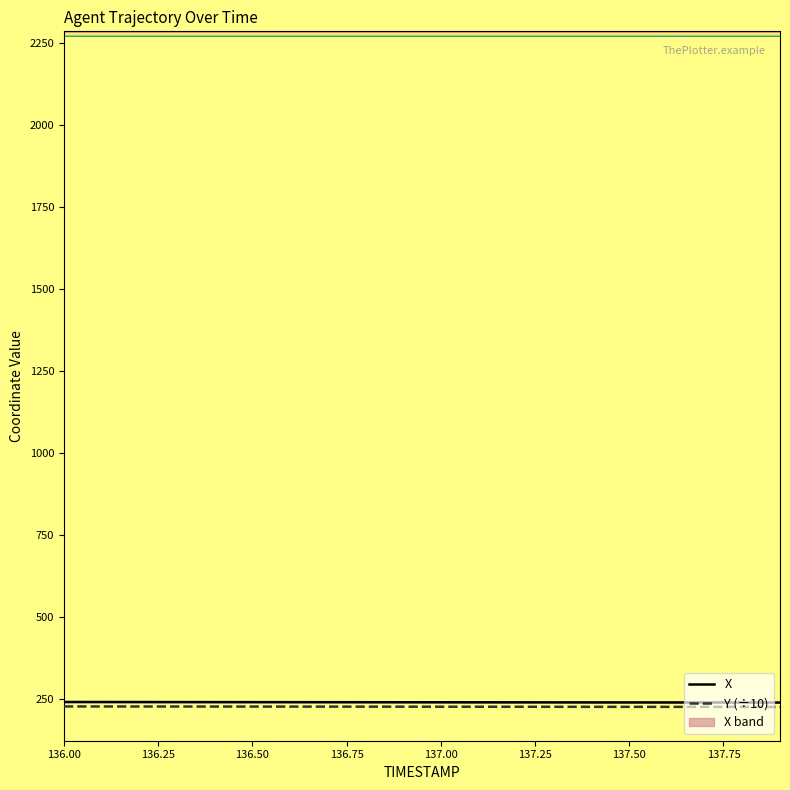

What is the maximum value for Y (÷10)?

228.4